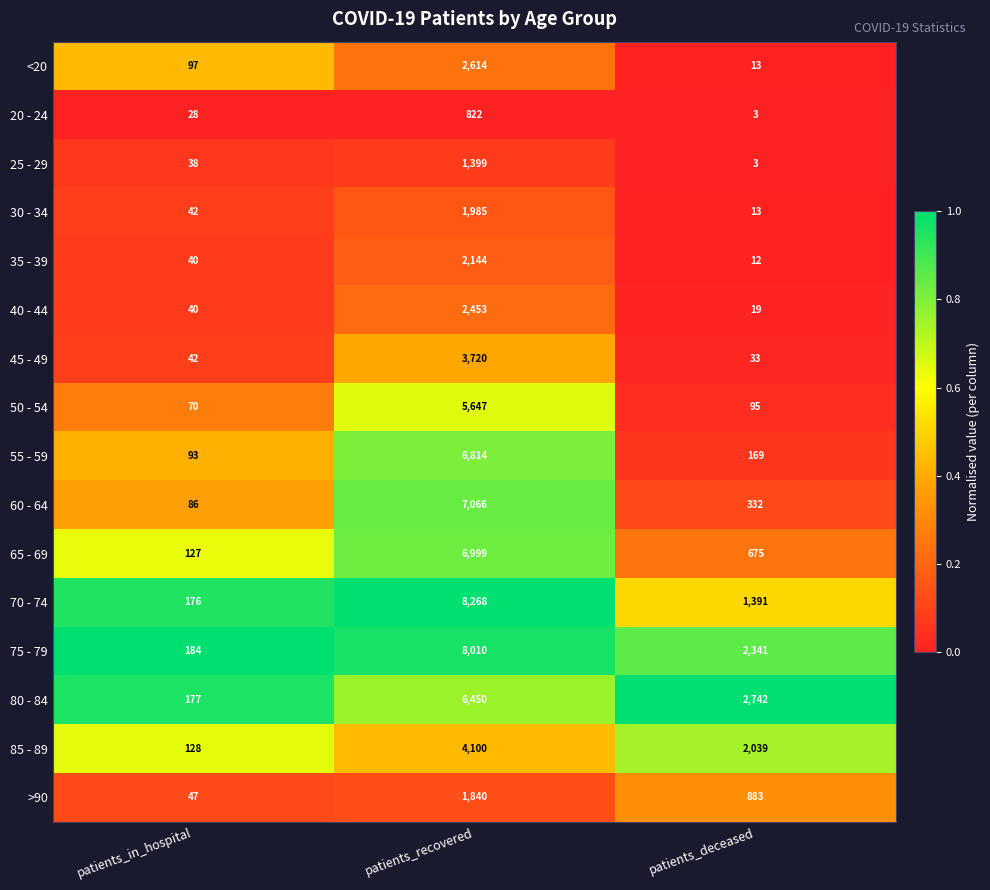

Which series has the largest total across all categories?

75 - 79